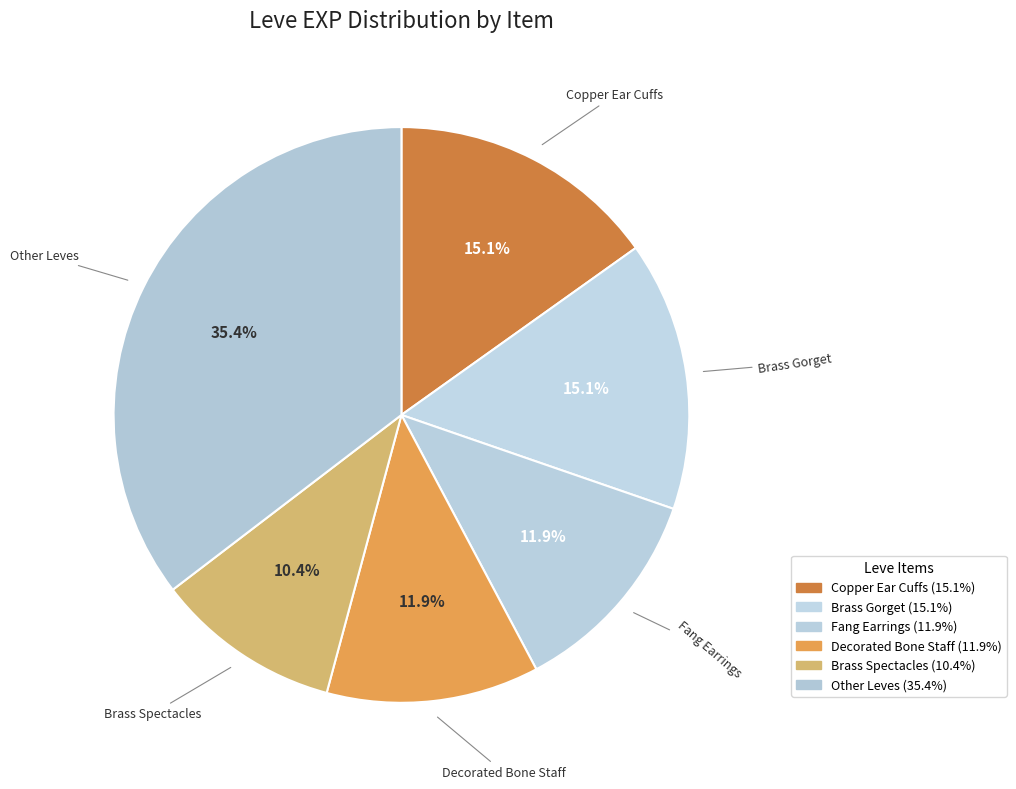

To the nearest percent, what is the difference between the largest and smallest slice percentages?

25%